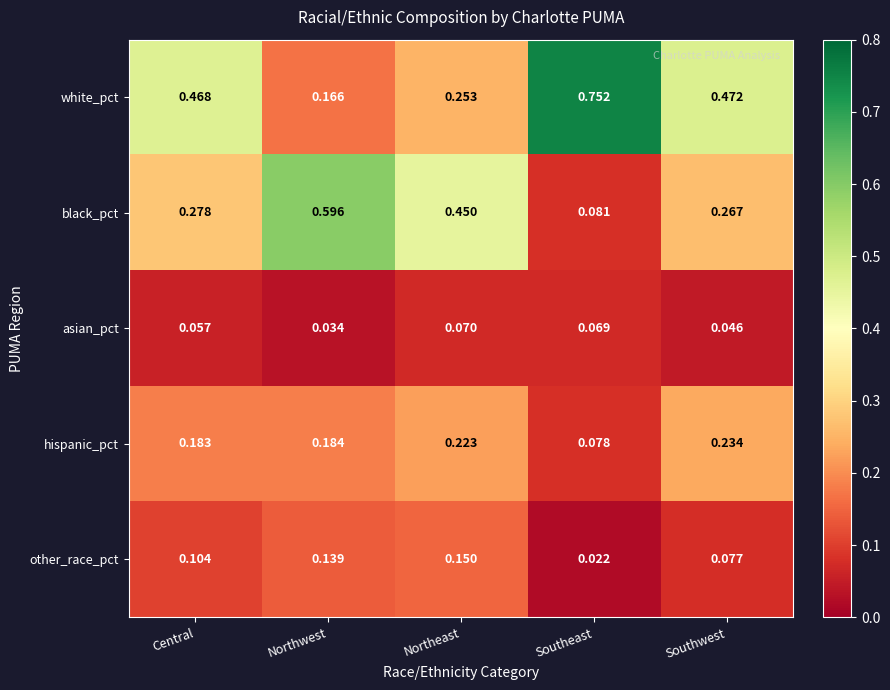

List the series in order of their peak value, lowest first.

asian_pct, other_race_pct, hispanic_pct, black_pct, white_pct